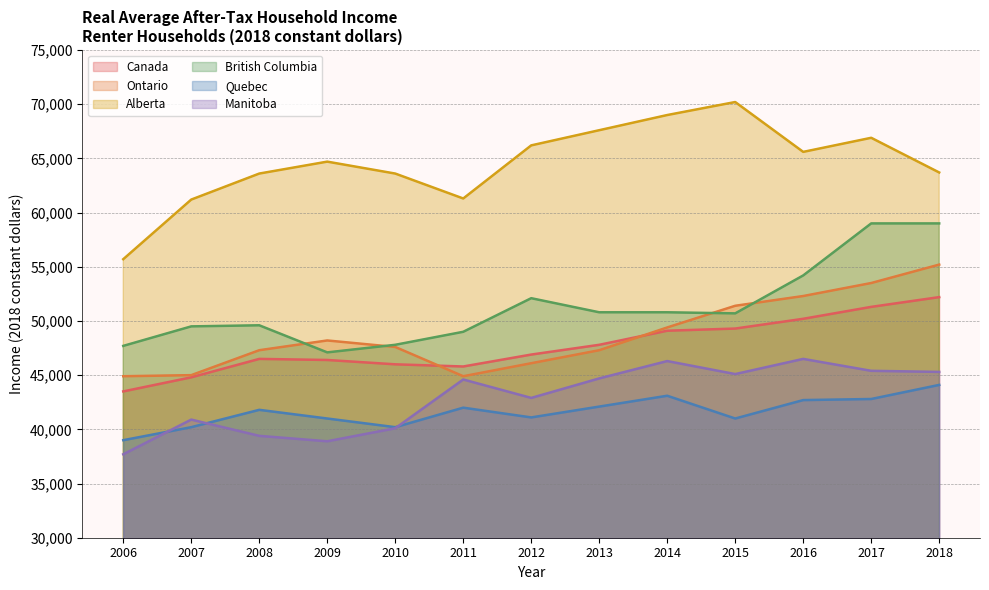

Reading left to right, list all the values displayed in this chart.

Canada: 2006=43500	2007=44800	2008=46500	2009=46400	2010=46000	2011=45800	2012=46900	2013=47800	2014=49100	2015=49300	2016=50200	2017=51300	2018=52200
Ontario: 2006=44900	2007=45000	2008=47300	2009=48200	2010=47600	2011=44900	2012=46100	2013=47300	2014=49400	2015=51400	2016=52300	2017=53500	2018=55200
Alberta: 2006=55700	2007=61200	2008=63600	2009=64700	2010=63600	2011=61300	2012=66200	2013=67600	2014=69000	2015=70200	2016=65600	2017=66900	2018=63700
British Columbia: 2006=47700	2007=49500	2008=49600	2009=47100	2010=47800	2011=49000	2012=52100	2013=50800	2014=50800	2015=50700	2016=54200	2017=59000	2018=59000
Quebec: 2006=39000	2007=40200	2008=41800	2009=41000	2010=40200	2011=42000	2012=41100	2013=42100	2014=43100	2015=41000	2016=42700	2017=42800	2018=44100
Manitoba: 2006=37700	2007=40900	2008=39400	2009=38900	2010=40100	2011=44600	2012=42900	2013=44700	2014=46300	2015=45100	2016=46500	2017=45400	2018=45300